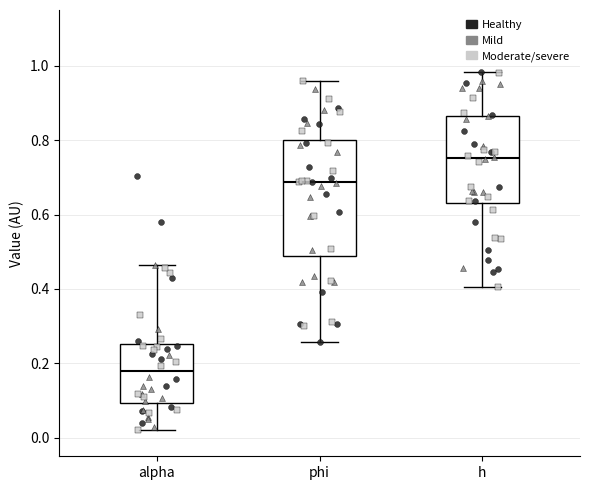

Reading left to right, read every box against the y-axis: the position of its median line, the range the box covers, and the ends of its whiskers. The values are not printed on the chart, so give them approximately, as read against the axis.

alpha: median 0.18, box 0.10 to 0.26, whiskers 0.02 to 0.46
phi: median 0.68, box 0.48 to 0.80, whiskers 0.26 to 0.96
h: median 0.76, box 0.64 to 0.86, whiskers 0.40 to 0.98